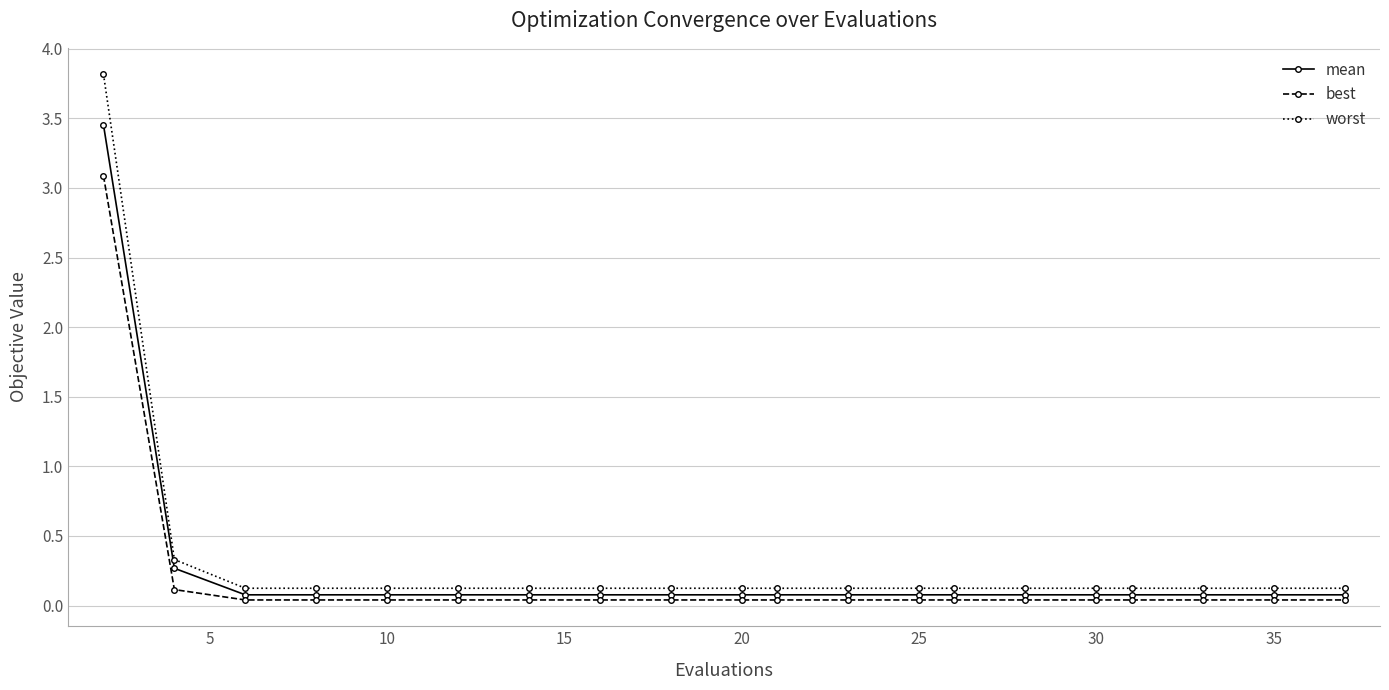

List the series in order of their peak value, highest first.

worst, mean, best